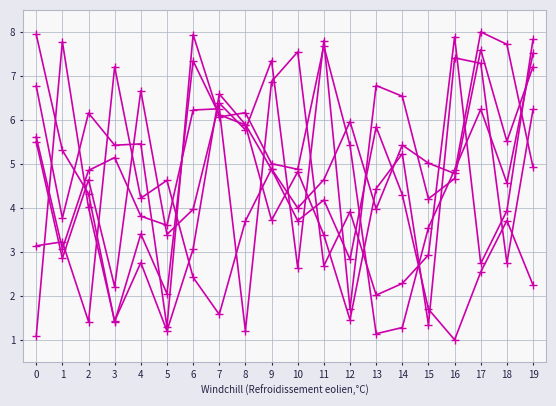

The value of Row 3 at 15 is 2.3. True or false?

False